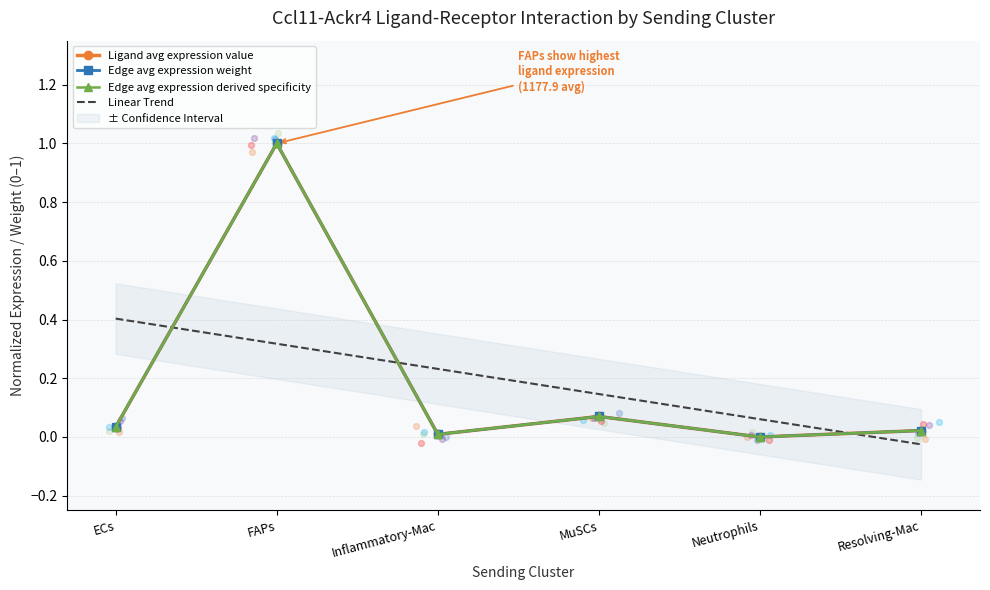

Which series has the largest total across all categories?

Edge avg expression weight